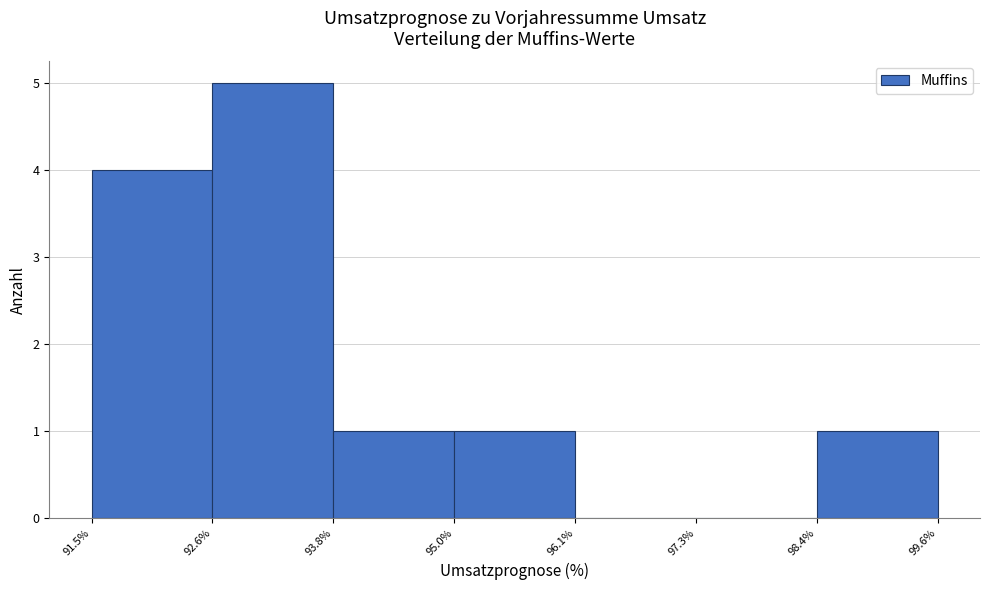

Reading left to right, transcribe this chart: for each bar, give the range it covers on the x-axis and its height. The values are not printed on the chart, so give them approximately, as read against the axis.

91.5% to 92.6%: 4
92.6% to 93.8%: 5
93.8% to 95.0%: 1
95.0% to 96.1%: 1
96.1% to 97.3%: 0
97.3% to 98.4%: 0
98.4% to 99.6%: 1